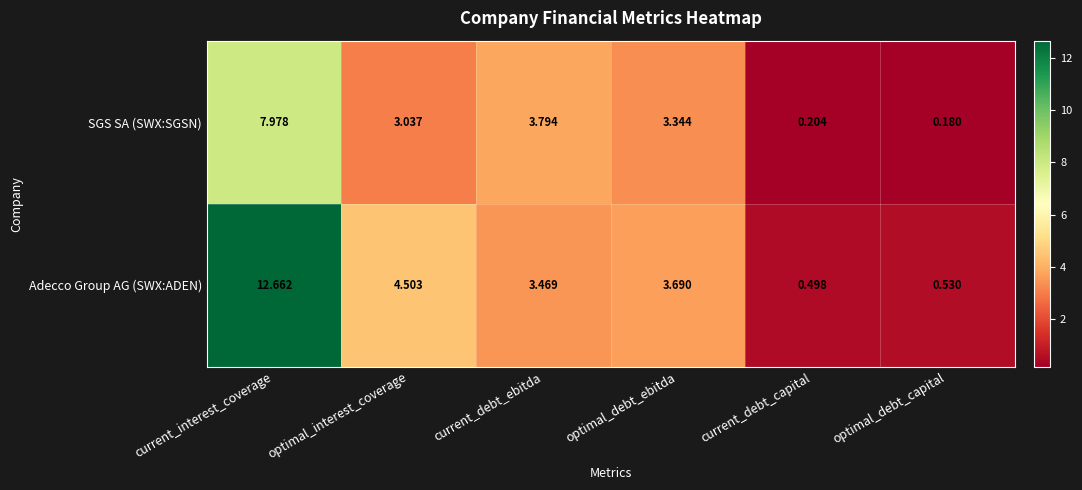

What is the maximum value shown in the chart?

12.7